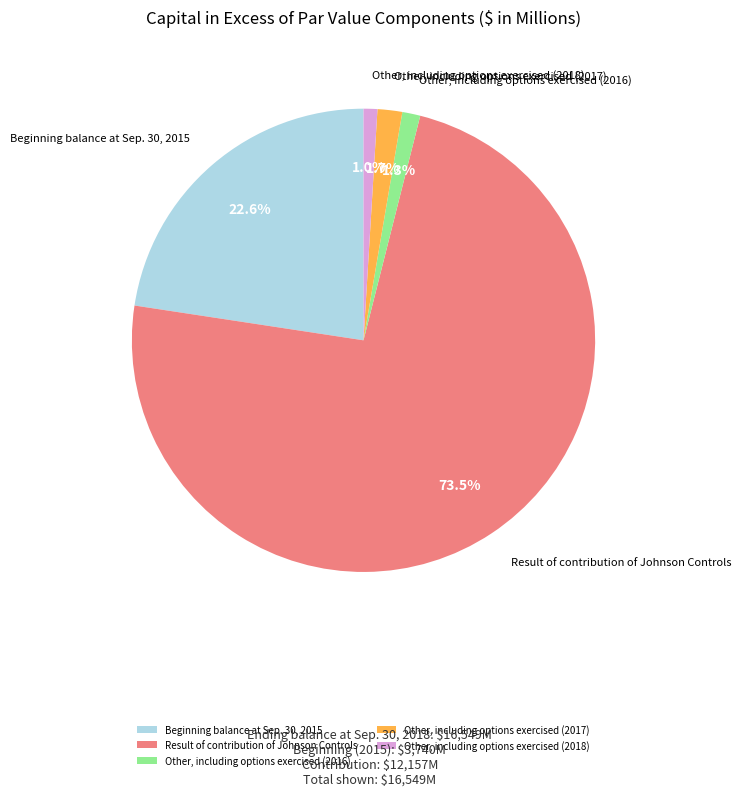

What is the total percentage of Other, including options exercised (2017) and Other, including options exercised (2018)?

2.7%